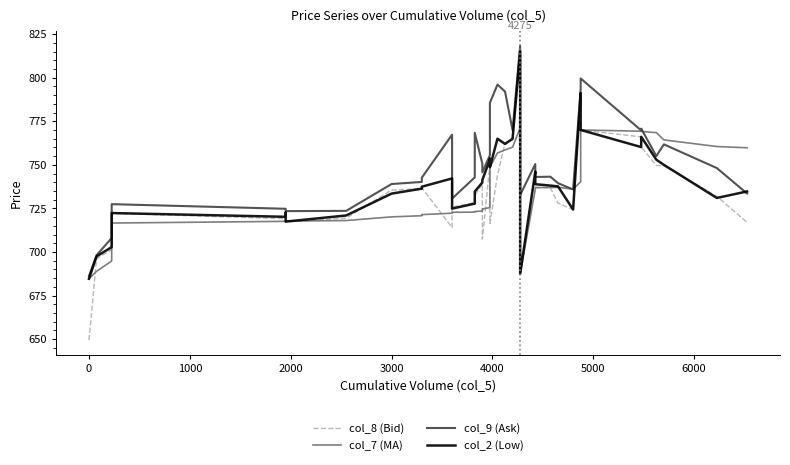

Is this an area chart (filled region under the line)?

No